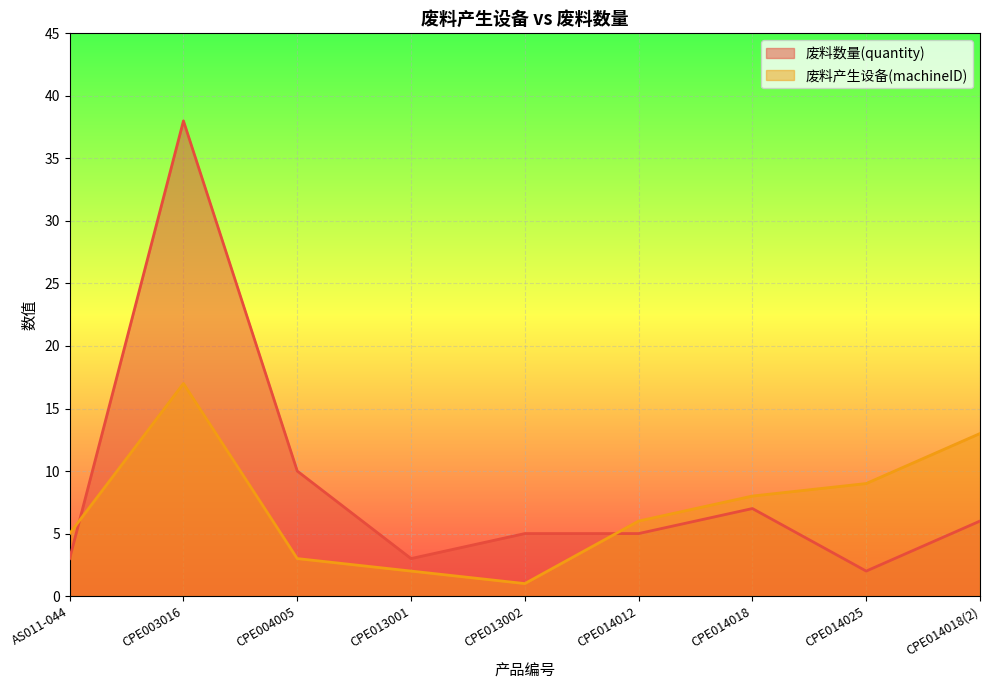

Is it true that 废料产生设备(machineID) equals 1 at CPE013002?

True